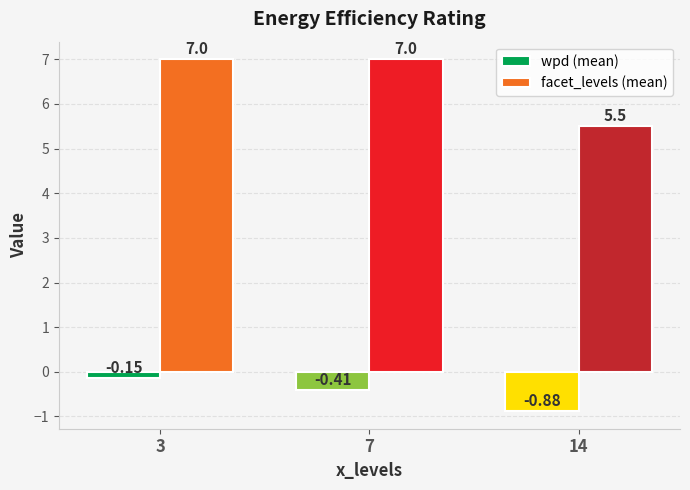

What is the spread (max minus min) of values at 3?

7.1